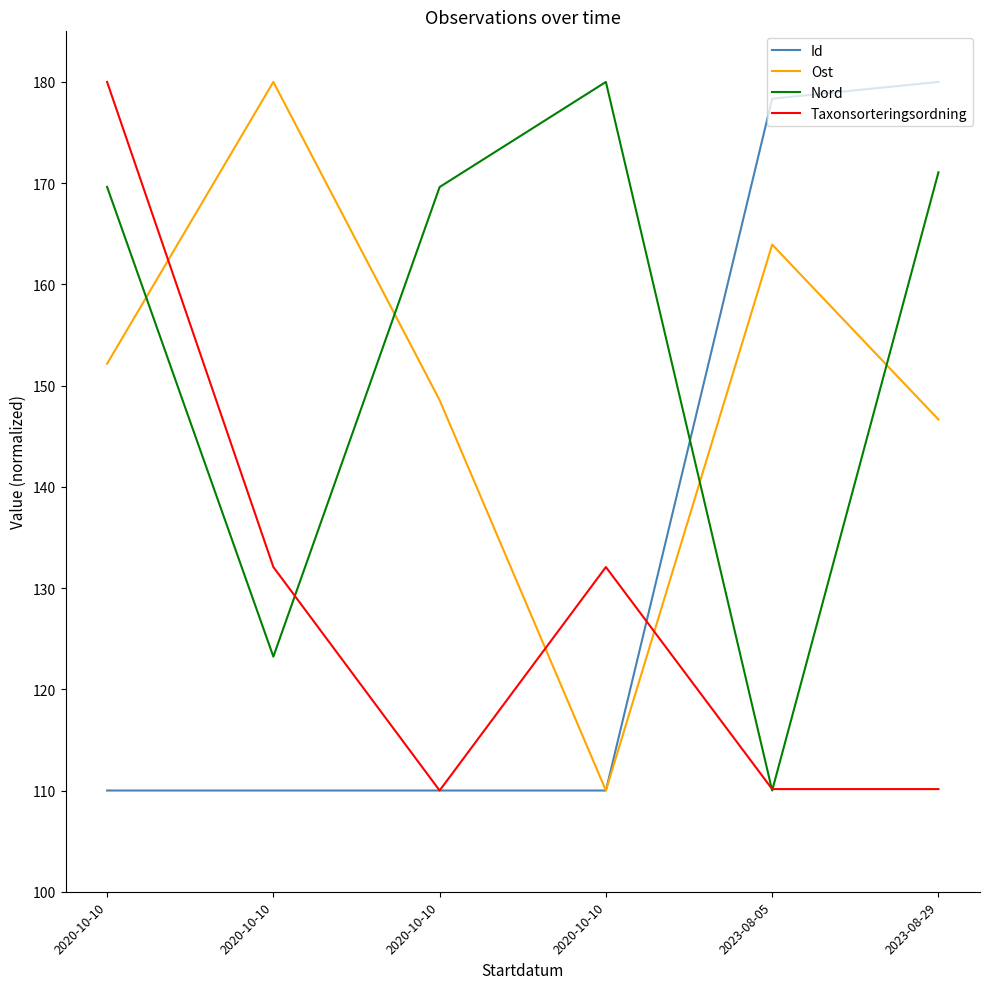

At which label is Nord closest to 145?

2020-10-10